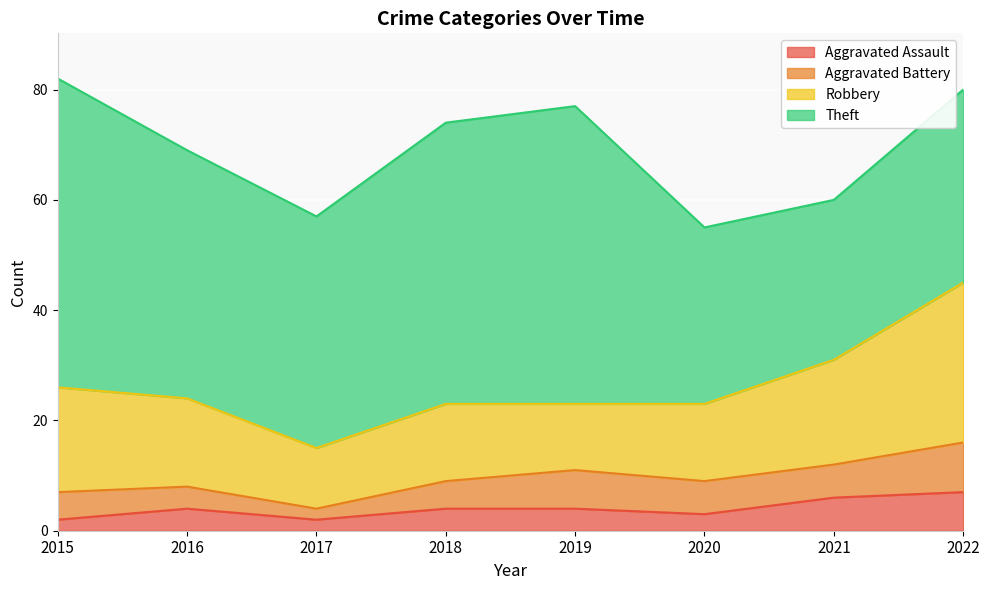

What is the total value across all series at 2022?

80